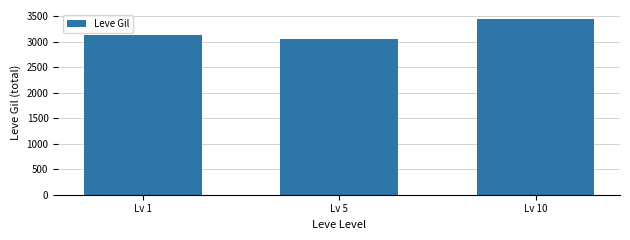

What is the change in value from Lv 5 to Lv 10?

+400